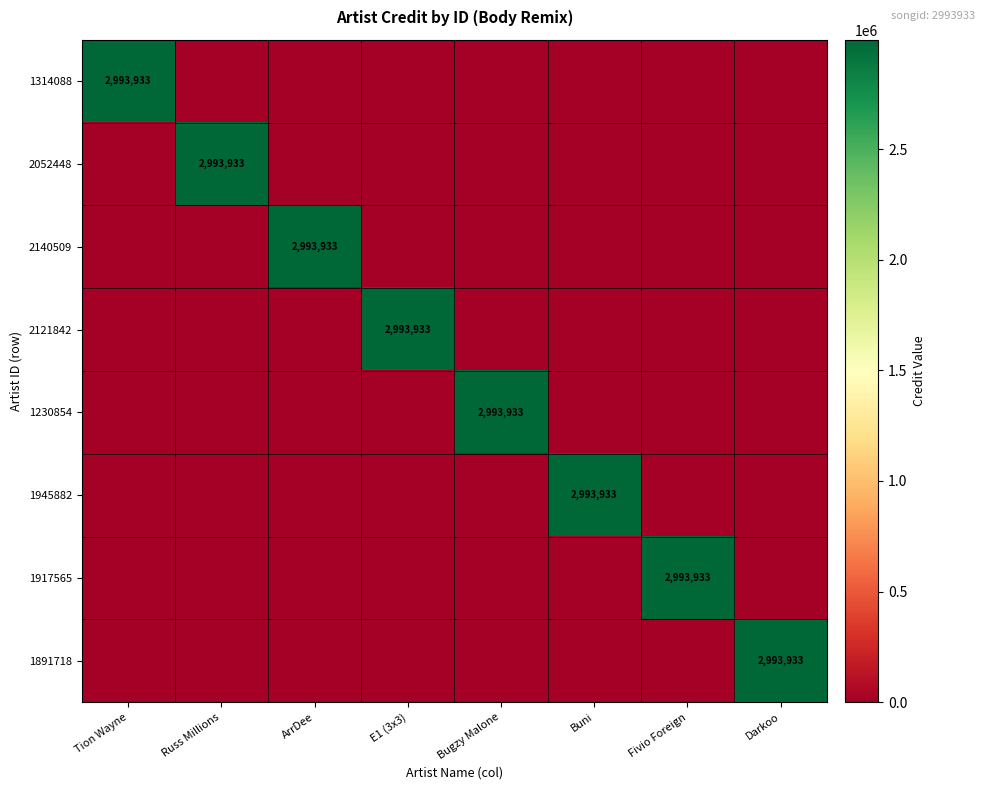

Which label corresponds to the smallest value in the chart?

Russ Millions